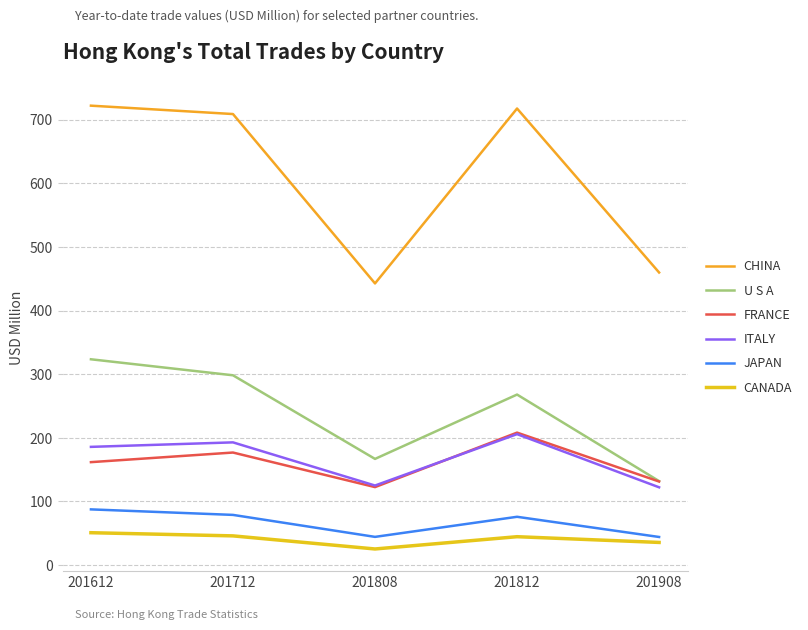

Which series has the largest total across all categories?

CHINA